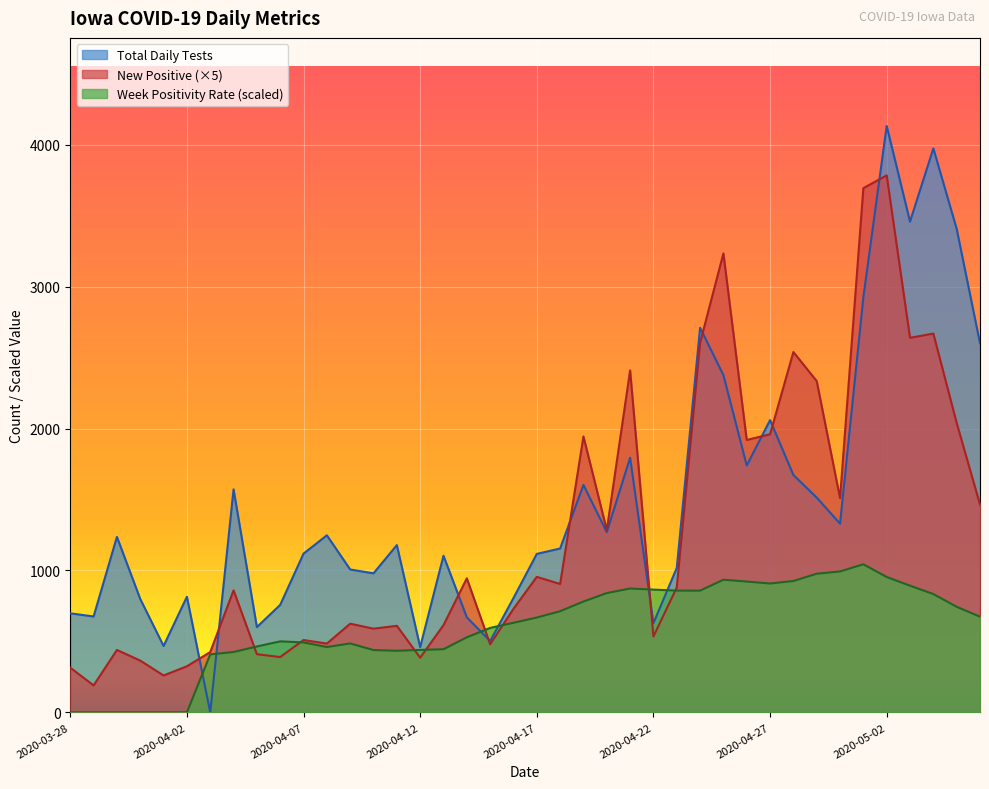

In Week Positivity Rate, how many points are higher than both neighbors (excluding endpoints)?

5